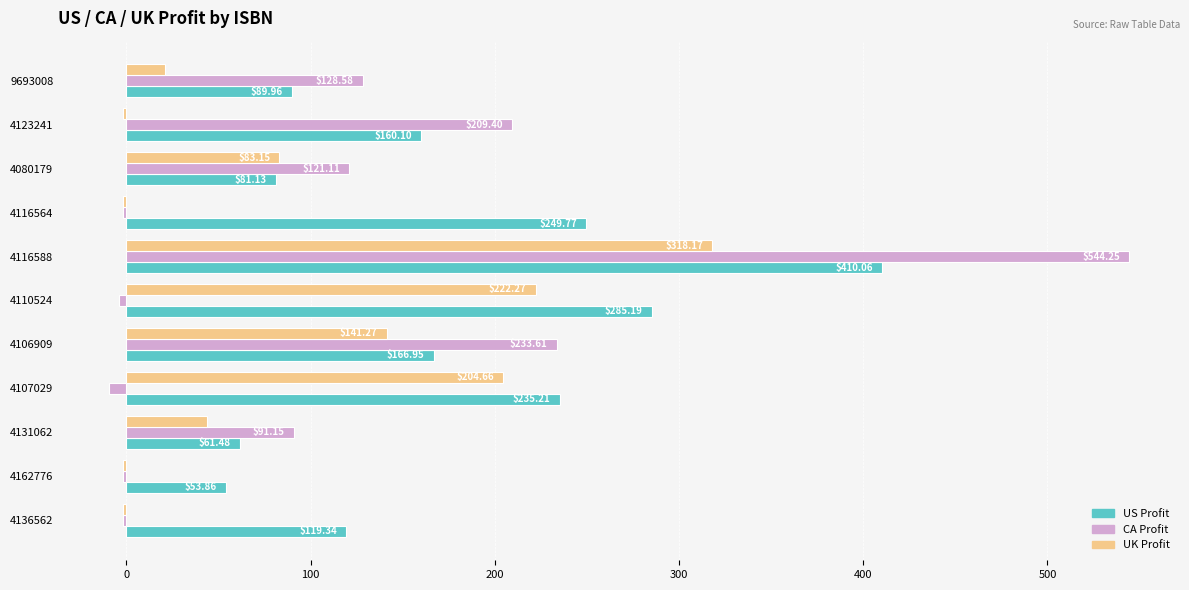

Is the value of US Profit at 9693008 greater than the value of CA Profit at 4123241?

No